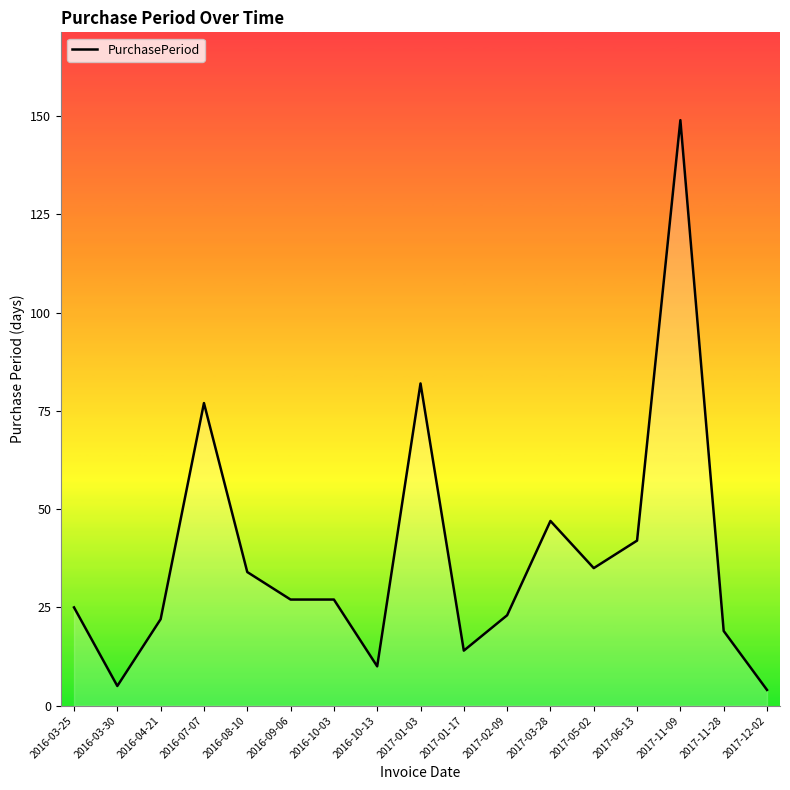

Reading left to right, list all the values displayed in this chart.

2016-03-25=25	2016-03-30=5	2016-04-21=22	2016-07-07=77	2016-08-10=34	2016-09-06=27	2016-10-03=27	2016-10-13=10	2017-01-03=82	2017-01-17=14	2017-02-09=23	2017-03-28=47	2017-05-02=35	2017-06-13=42	2017-11-09=149	2017-11-28=19	2017-12-02=4